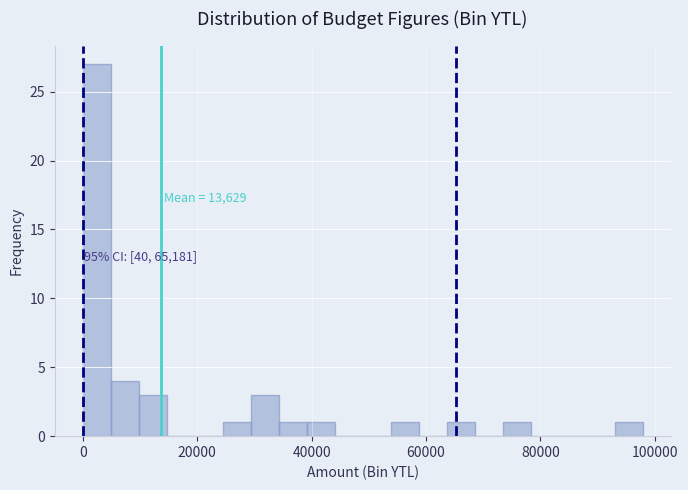

Read against the x-axis, roughly where is the centre of the tallest bar?

2000